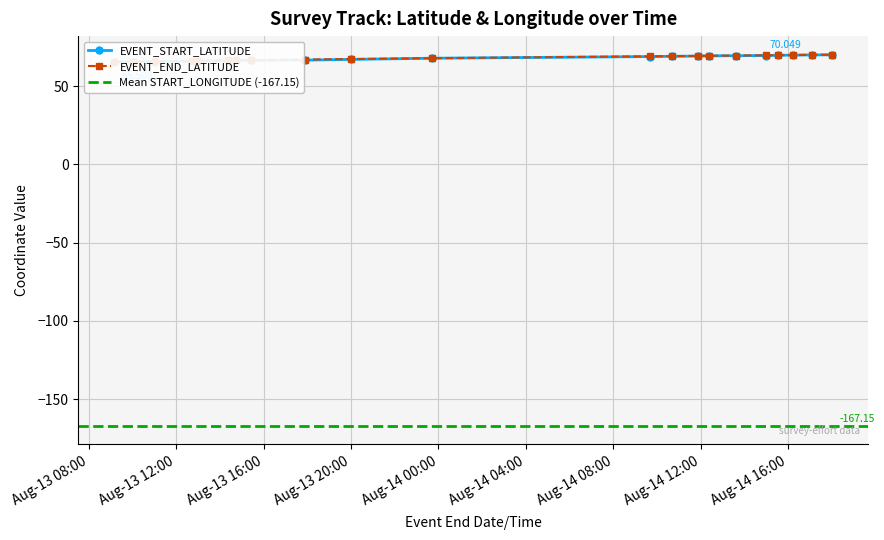

List the labels in order of EVENT_START_LATITUDE value, smallest first.

2012-08-13 09:10, 2012-08-13 10:02, 2012-08-13 11:01, 2012-08-13 12:43, 2012-08-13 13:00, 2012-08-13 14:21, 2012-08-13 14:45, 2012-08-13 15:24, 2012-08-13 17:53, 2012-08-13 19:59, 2012-08-13 23:41, 2012-08-14 09:41, 2012-08-14 10:41, 2012-08-14 11:52, 2012-08-14 12:23, 2012-08-14 13:38, 2012-08-14 14:59, 2012-08-14 15:33, 2012-08-14 16:13, 2012-08-14 17:04, 2012-08-14 18:01